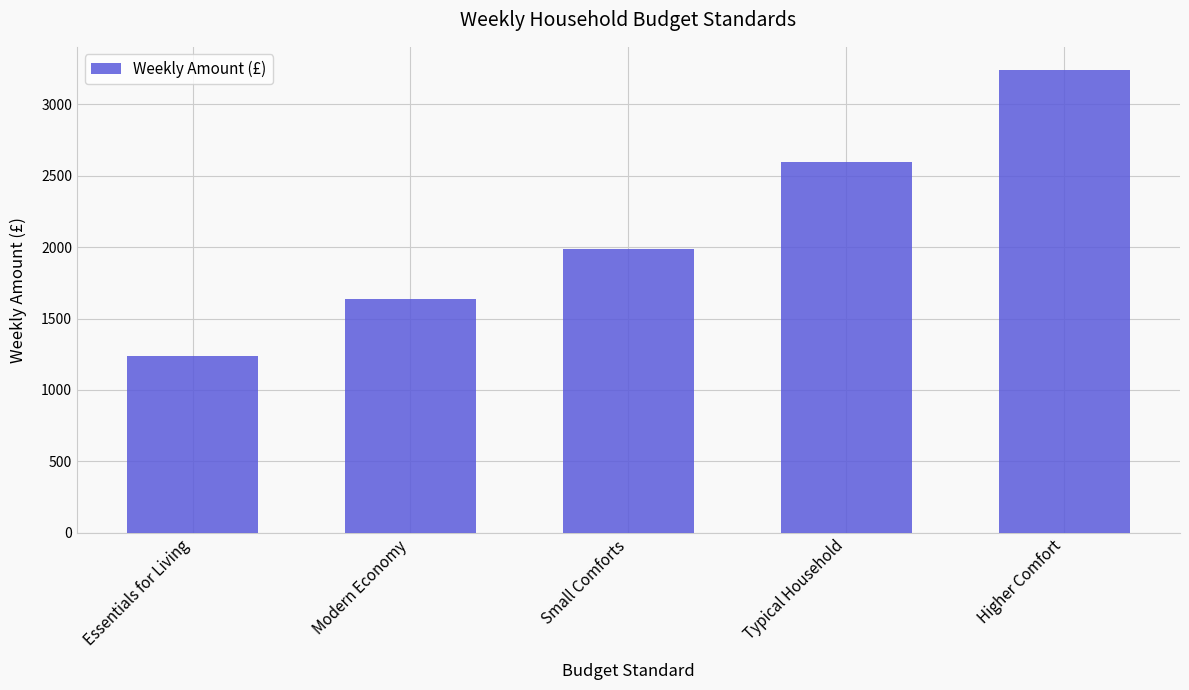

Count the number of data series in this chart.

1